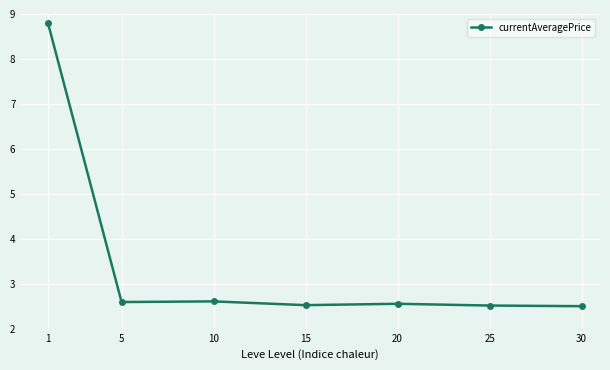

What is the greatest value displayed?

8.8